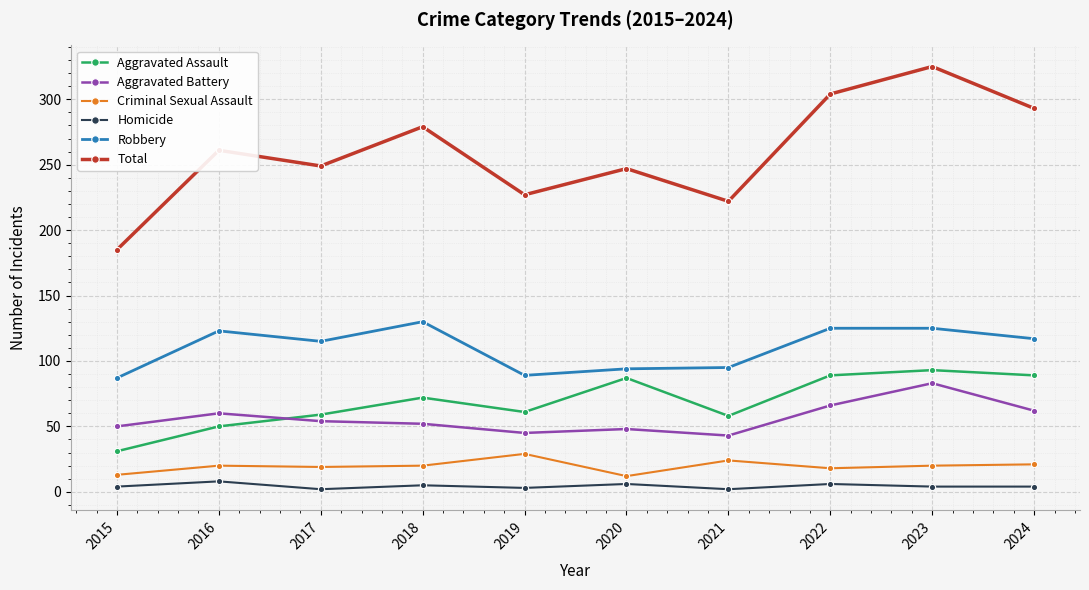

What is the sum of all Aggravated Assault values?

689